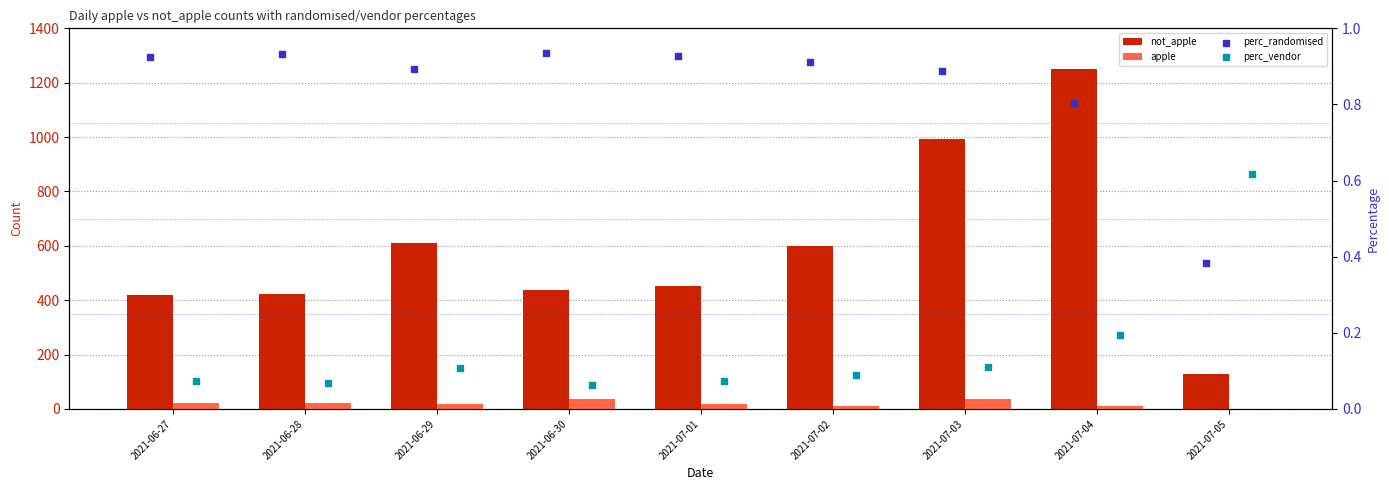

Which series has the largest Y range (max minus min)?

not_apple